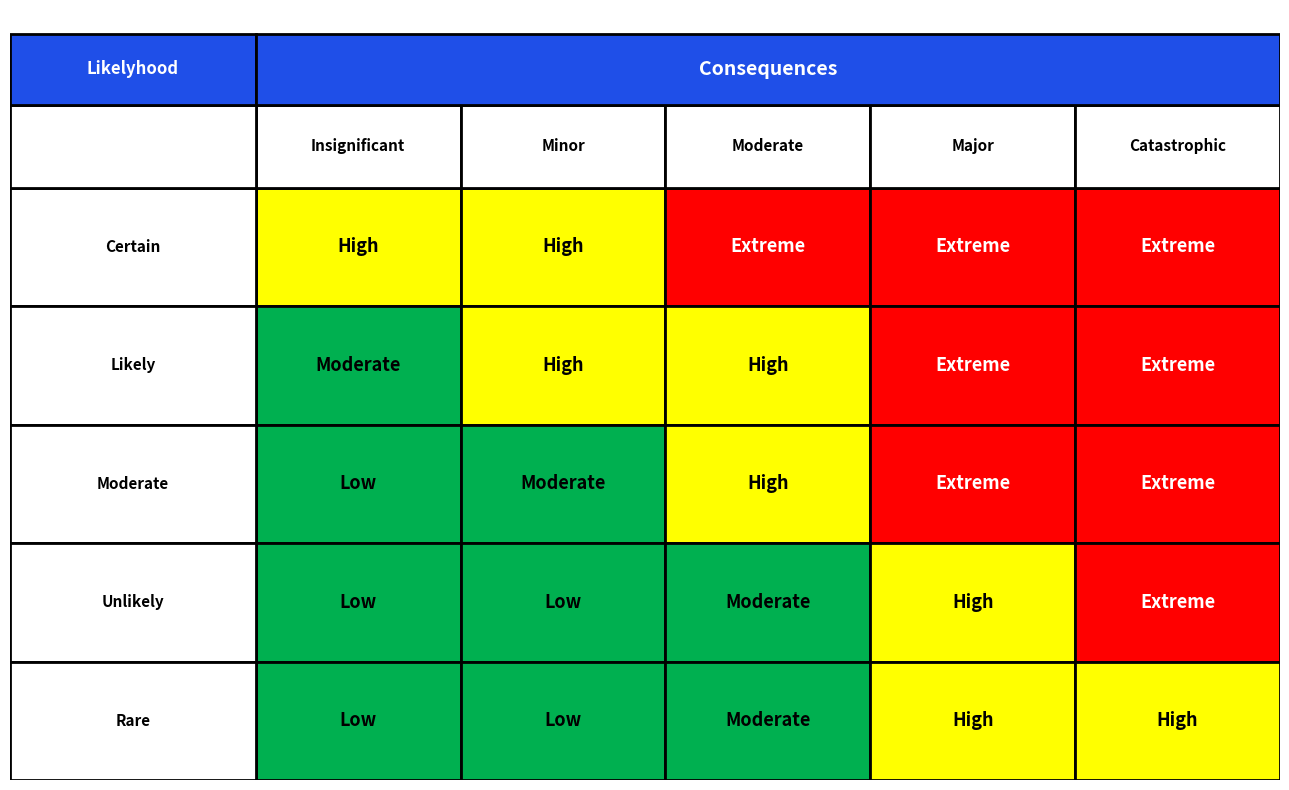

The Unlikely series shows 1 at 3. True or false?

True